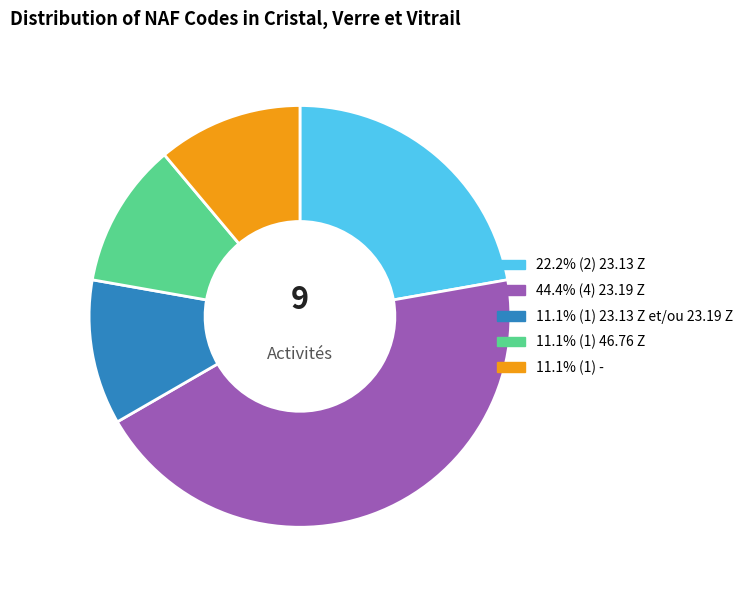

Does any single category account for the majority?

No